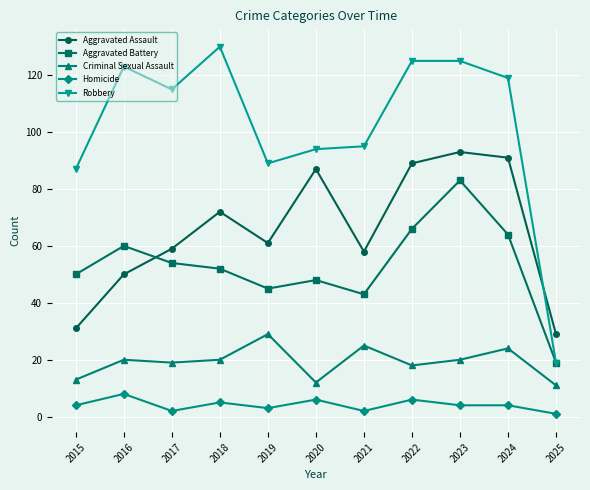

True or false: Criminal Sexual Assault has more than 1 interior local peaks.

True